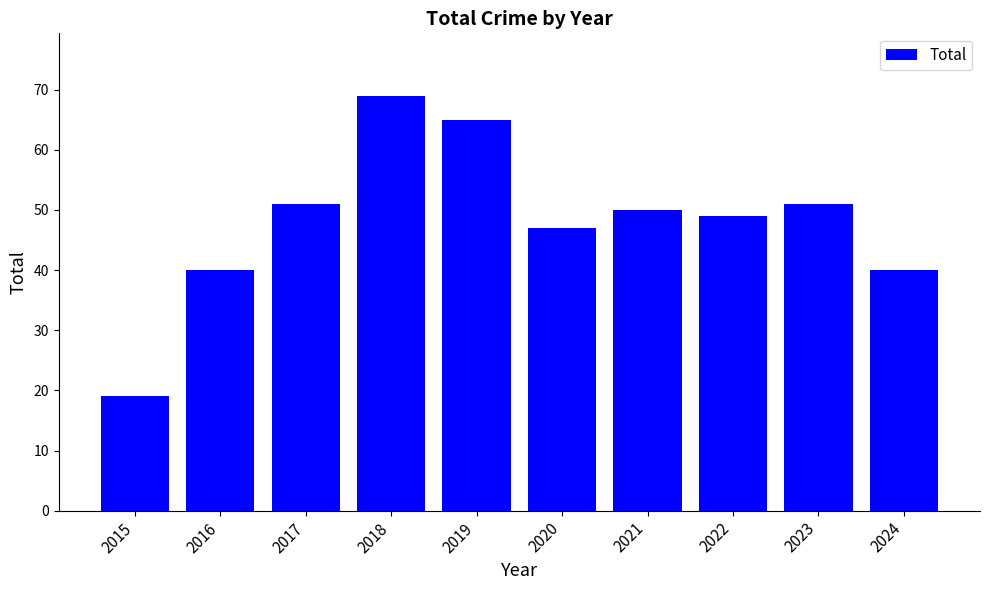

What is the maximum value shown in the chart?

69